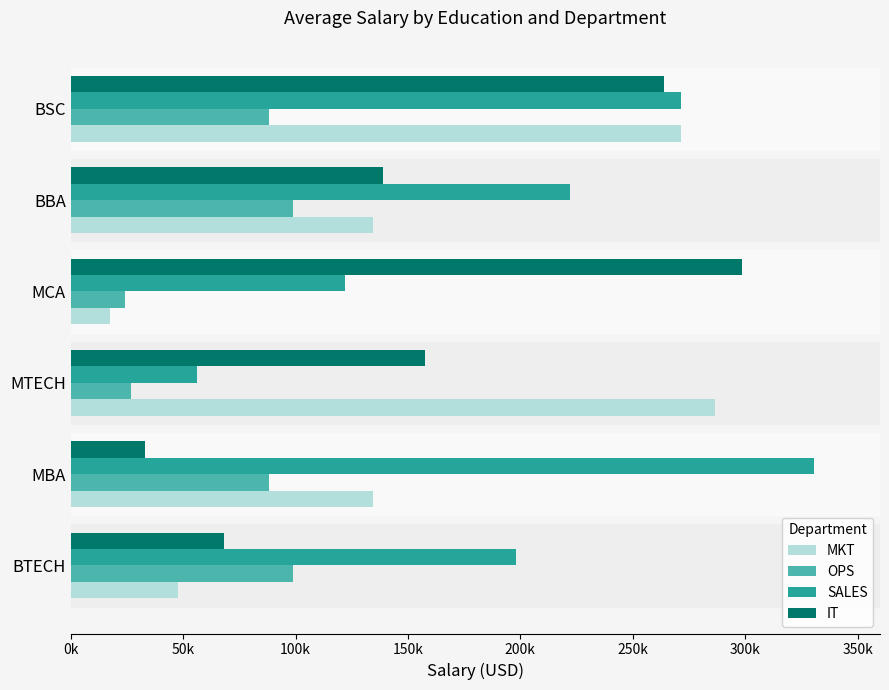

What are all the series names shown in the legend?

MKT, OPS, SALES, IT